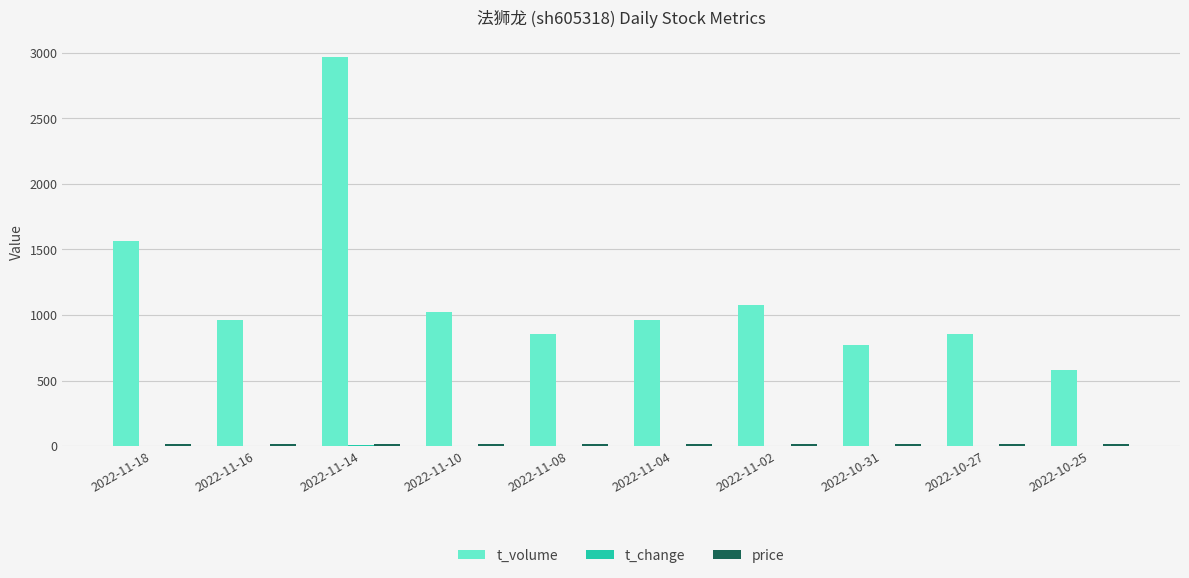

Which category has the highest value across all series?

2022-11-14